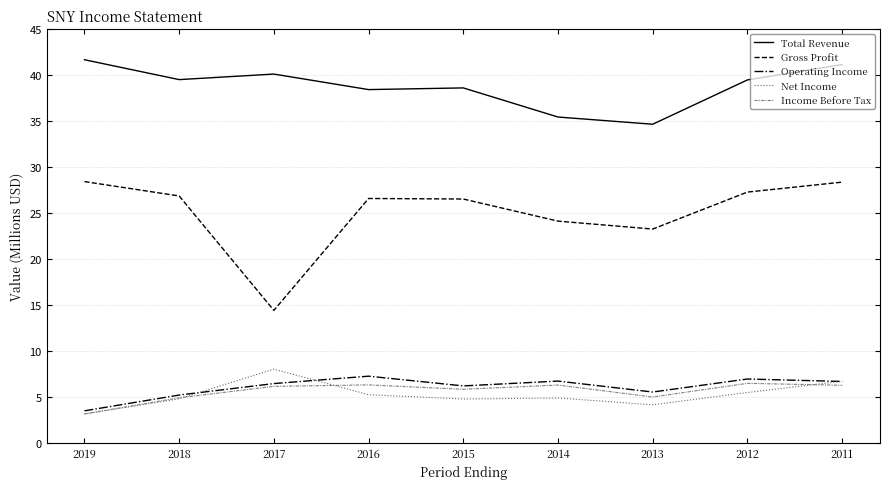

At which category does the chart reach its minimum across all series?

2019